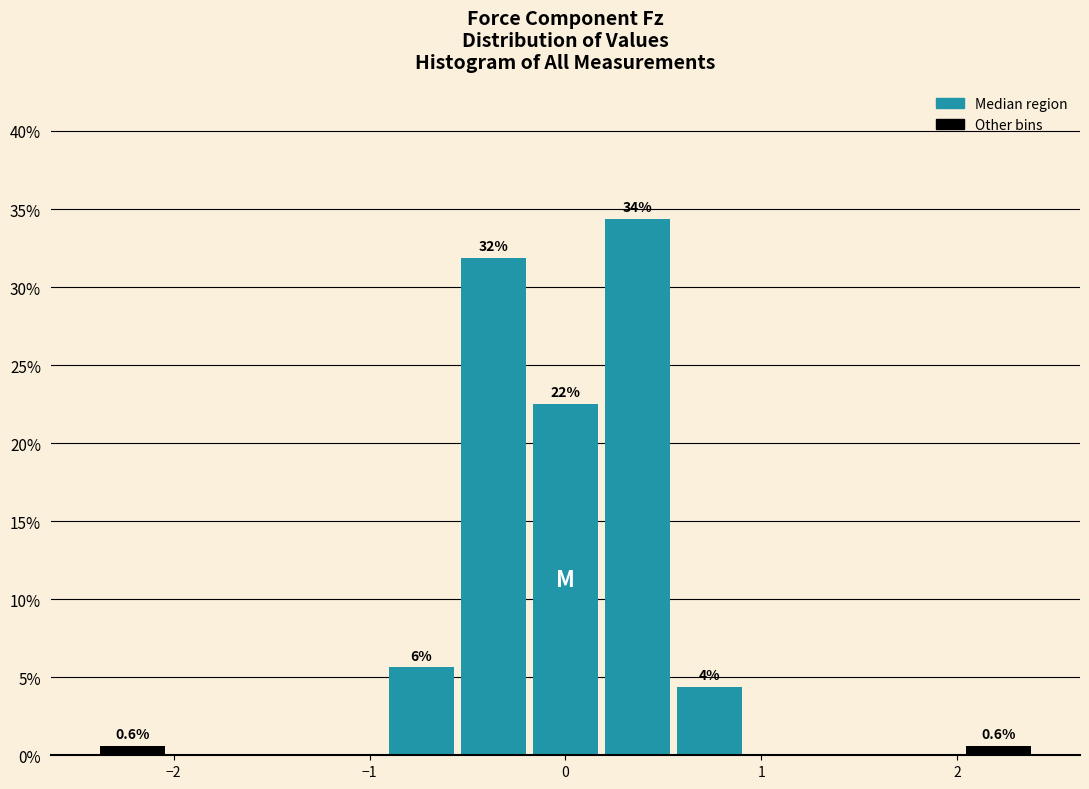

Around what value on the x-axis is the tallest bar? Give the approximate position of its centre, as read against the axis.

0.4